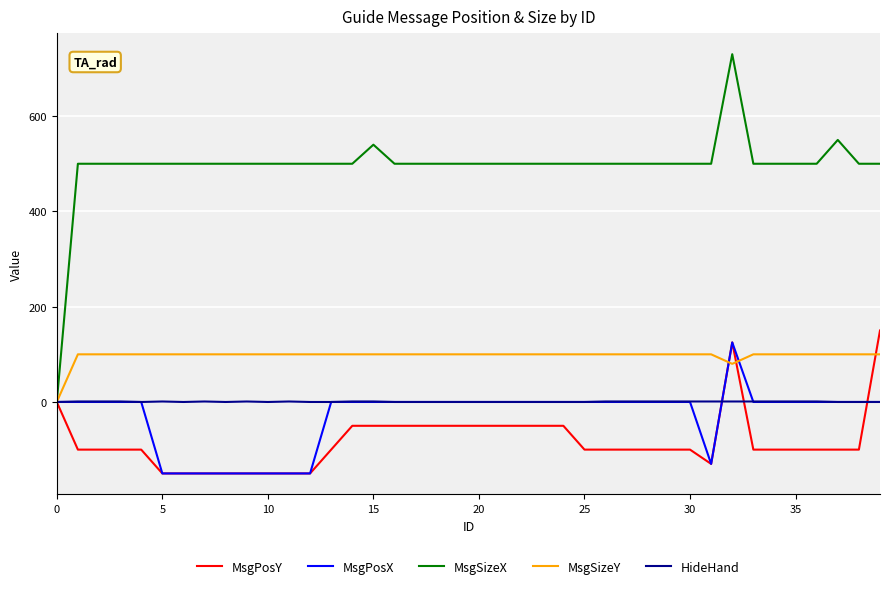

Which series has the largest total across all categories?

MsgSizeX